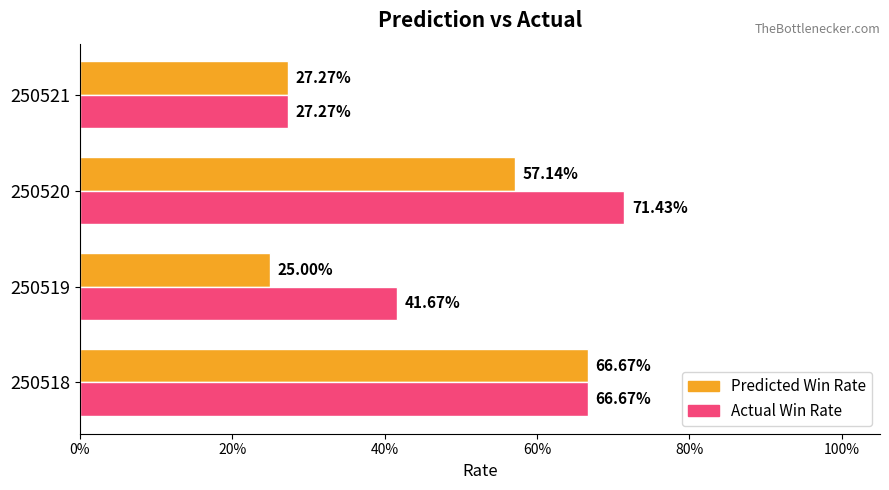

Reading right to left, list all the values displayed in this chart.

pred_test: 0.3	0.6	0.2	0.7
label_test: 0.3	0.7	0.4	0.7